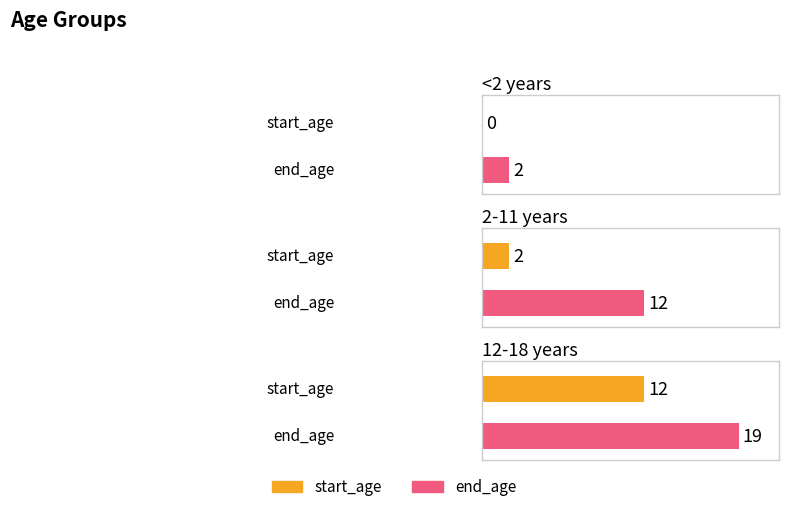

Reading left to right, what are all the values shown in this chart?

start_age: 0	2	12
end_age: 2	12	19